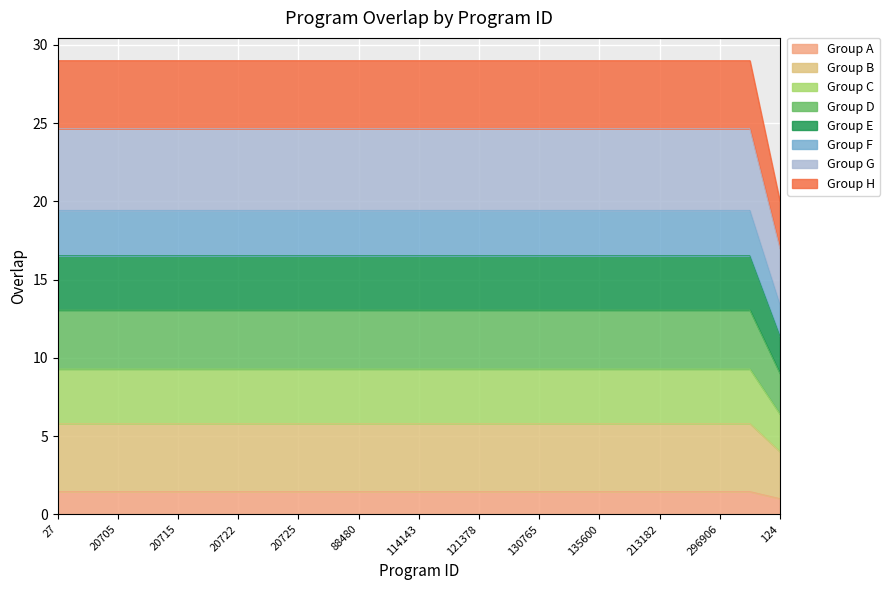

Reading left to right, list all the values displayed in this chart.

27=1.5	9056=1.5	20705=1.5	20710=1.5	20715=1.5	20719=1.5	20722=1.5	20723=1.5	20725=1.5	88475=1.5	88480=1.5	112821=1.5	114143=1.5	121377=1.5	121378=1.5	130764=1.5	130765=1.5	132086=1.5	135600=1.5	177949=1.5	213182=1.5	213184=1.5	296906=1.5	342350=1.5	124=1.0